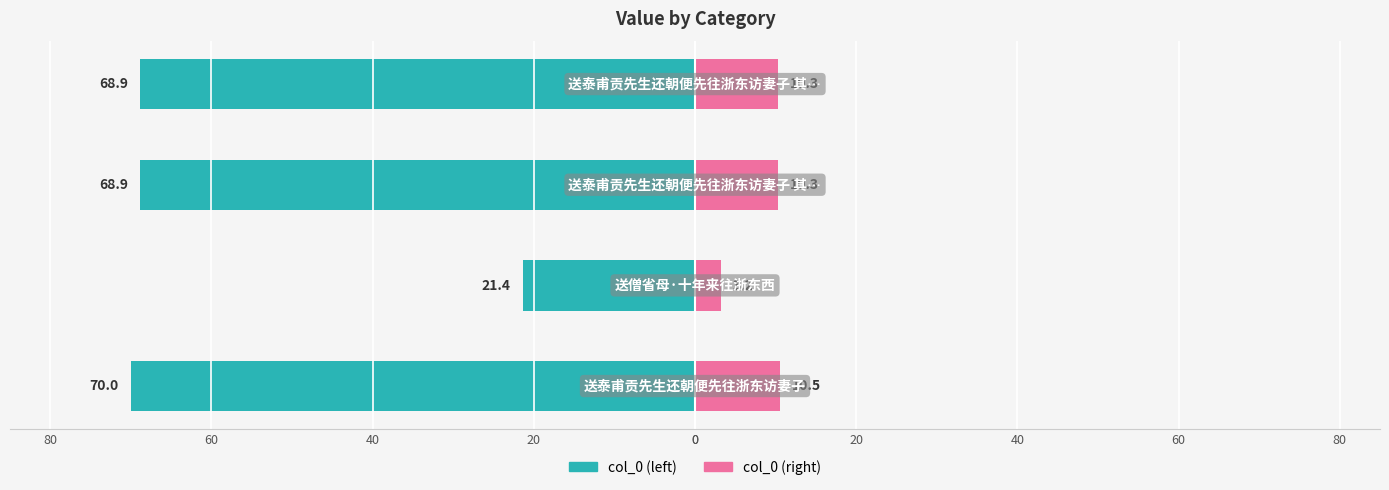

What is the minimum value shown in the chart?

-70.0